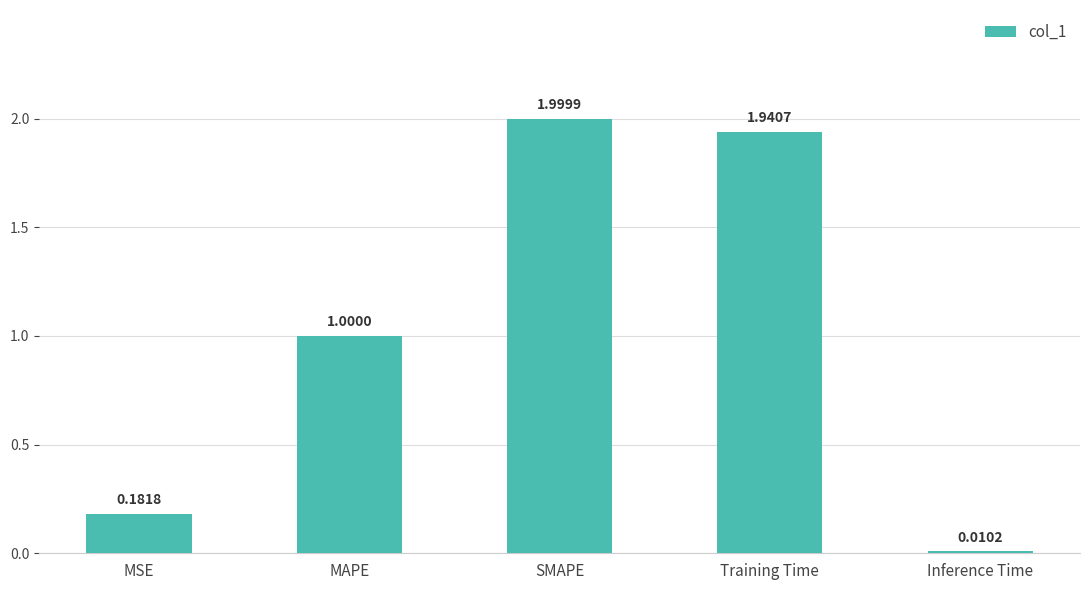

At which category does the chart reach its peak across all series?

SMAPE